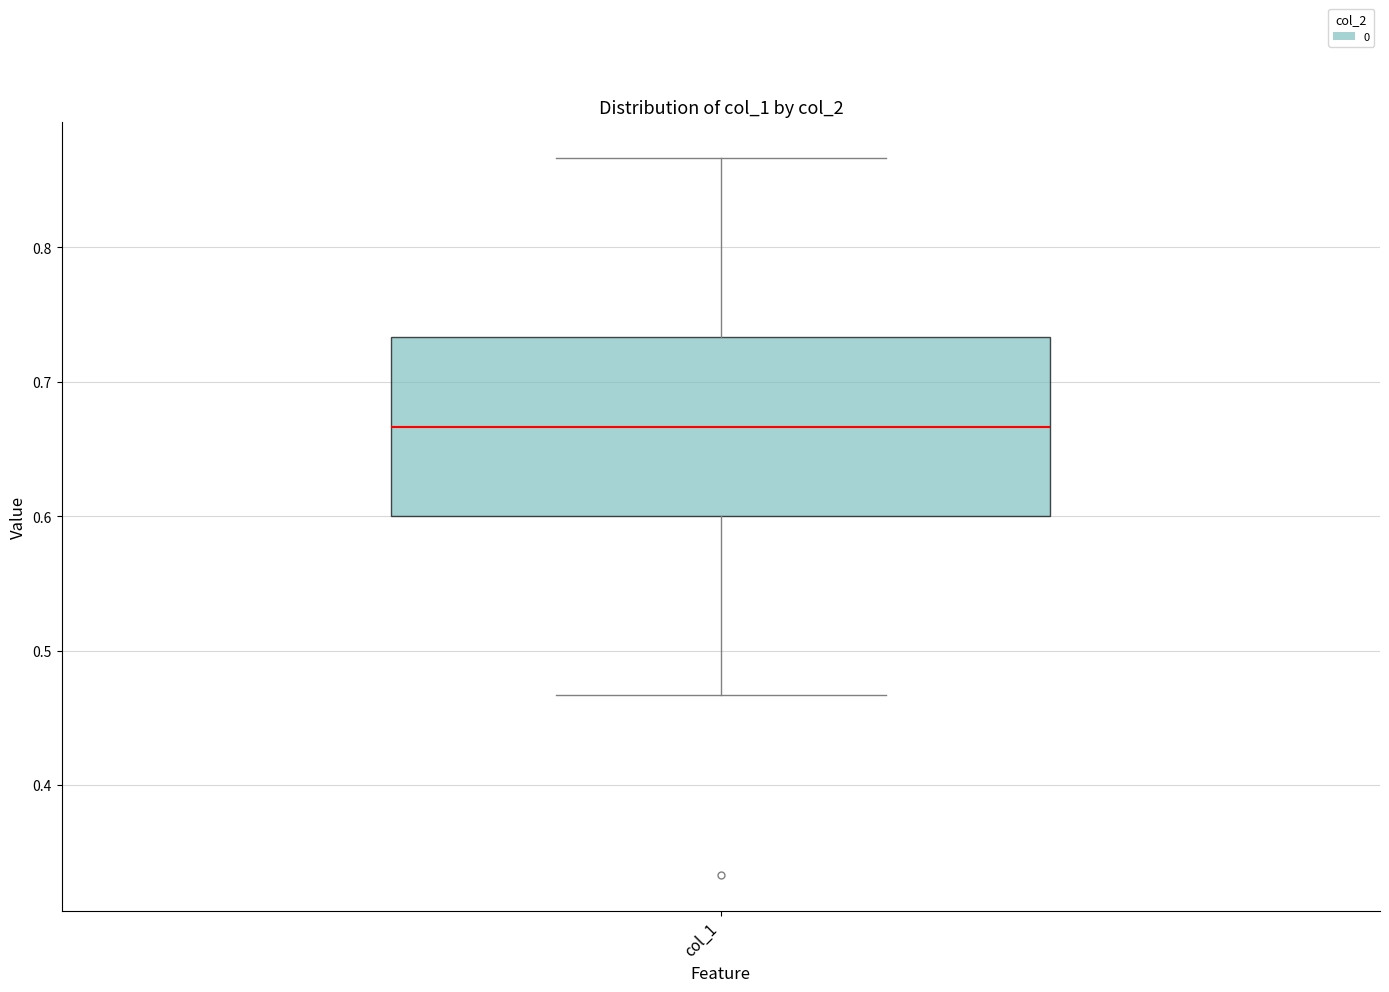

Transcribe this box plot: give where the median line is, the range the box spans, and where the two whiskers end, as read against the y-axis. The values are not printed on the chart, so give them approximately, as read against the axis.

median 0.67, box 0.60 to 0.73, whiskers 0.47 to 0.87